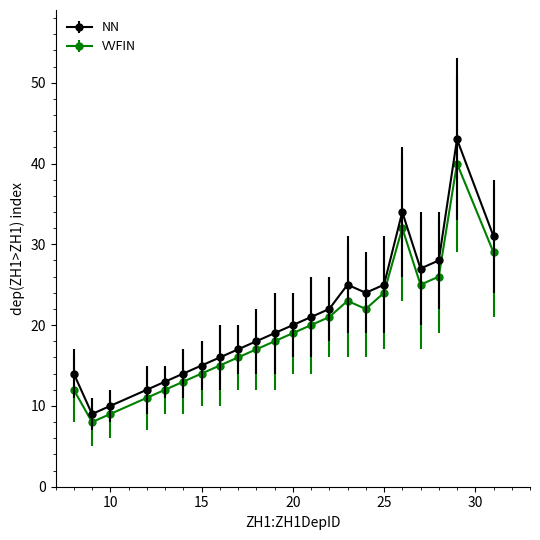

What are all the series names shown in the legend?

NN, VVFIN